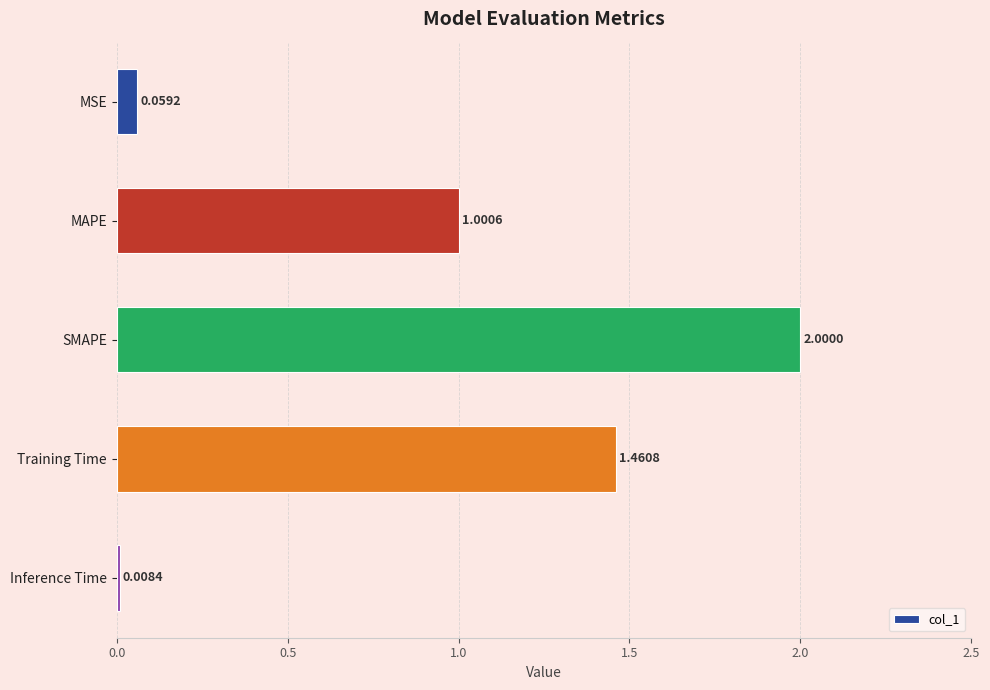

What is the label of the 4th bar from the top?

Training Time